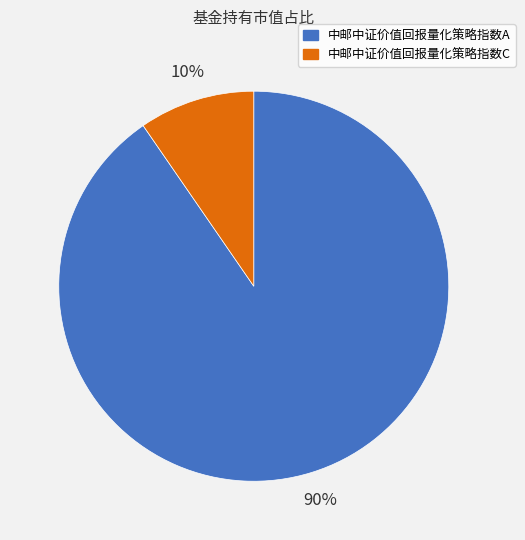

Does 中邮中证价值回报量化策略指数A account for over 50% of the chart?

Yes